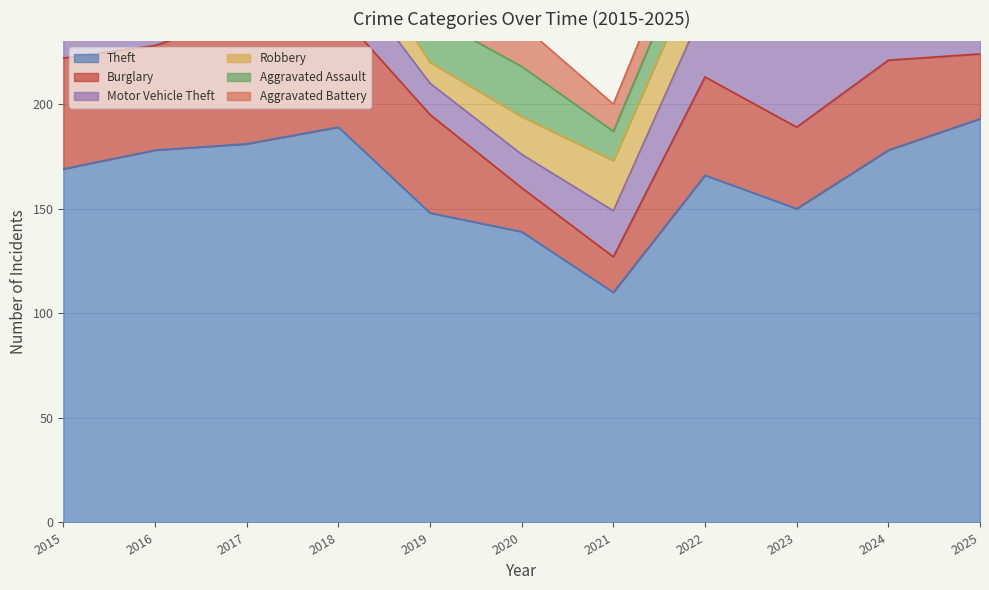

Rank the categories by Theft value from lowest to highest.

2021, 2020, 2019, 2023, 2022, 2015, 2016, 2024, 2017, 2018, 2025